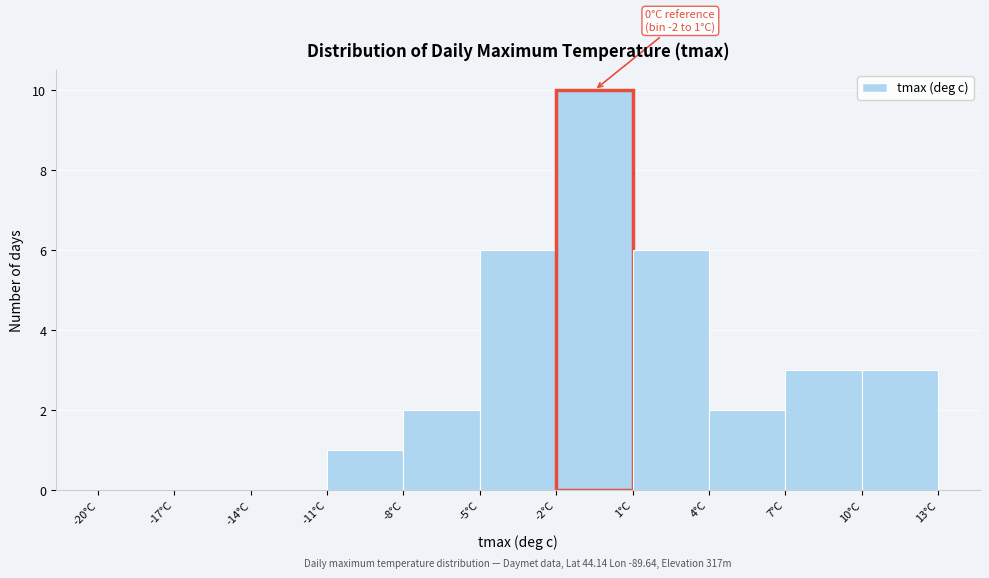

Which range on the x-axis has the tallest bar?

-2 to 1